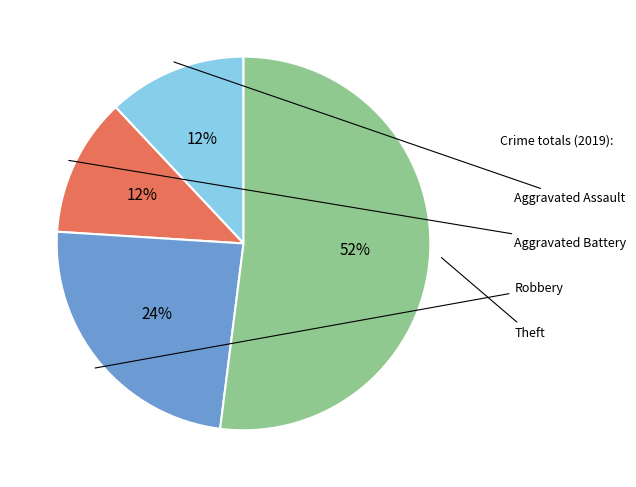

Is there any slice that represents more than half of the pie?

Yes